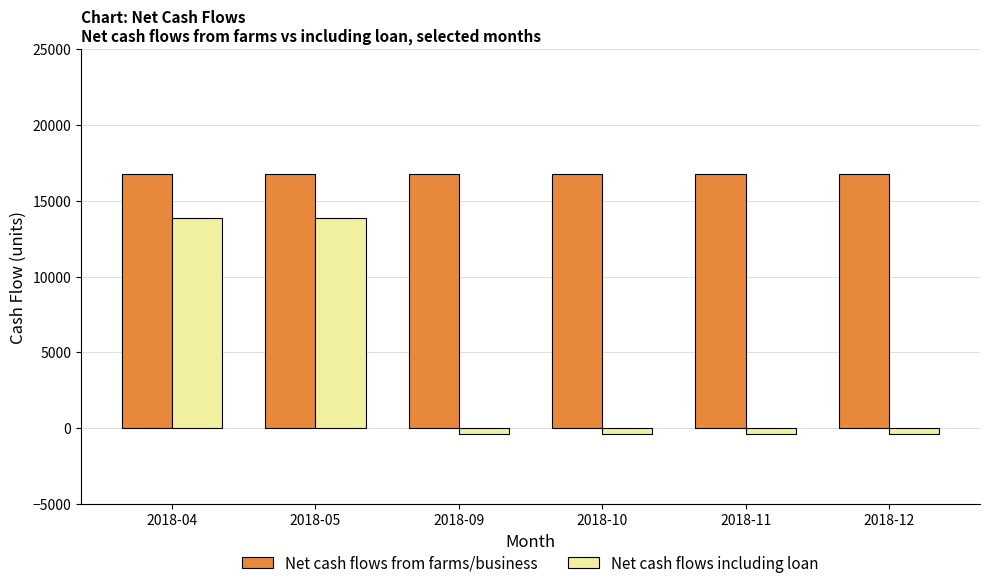

What is the highest value of the Net cash flows including loan series?

13883.3